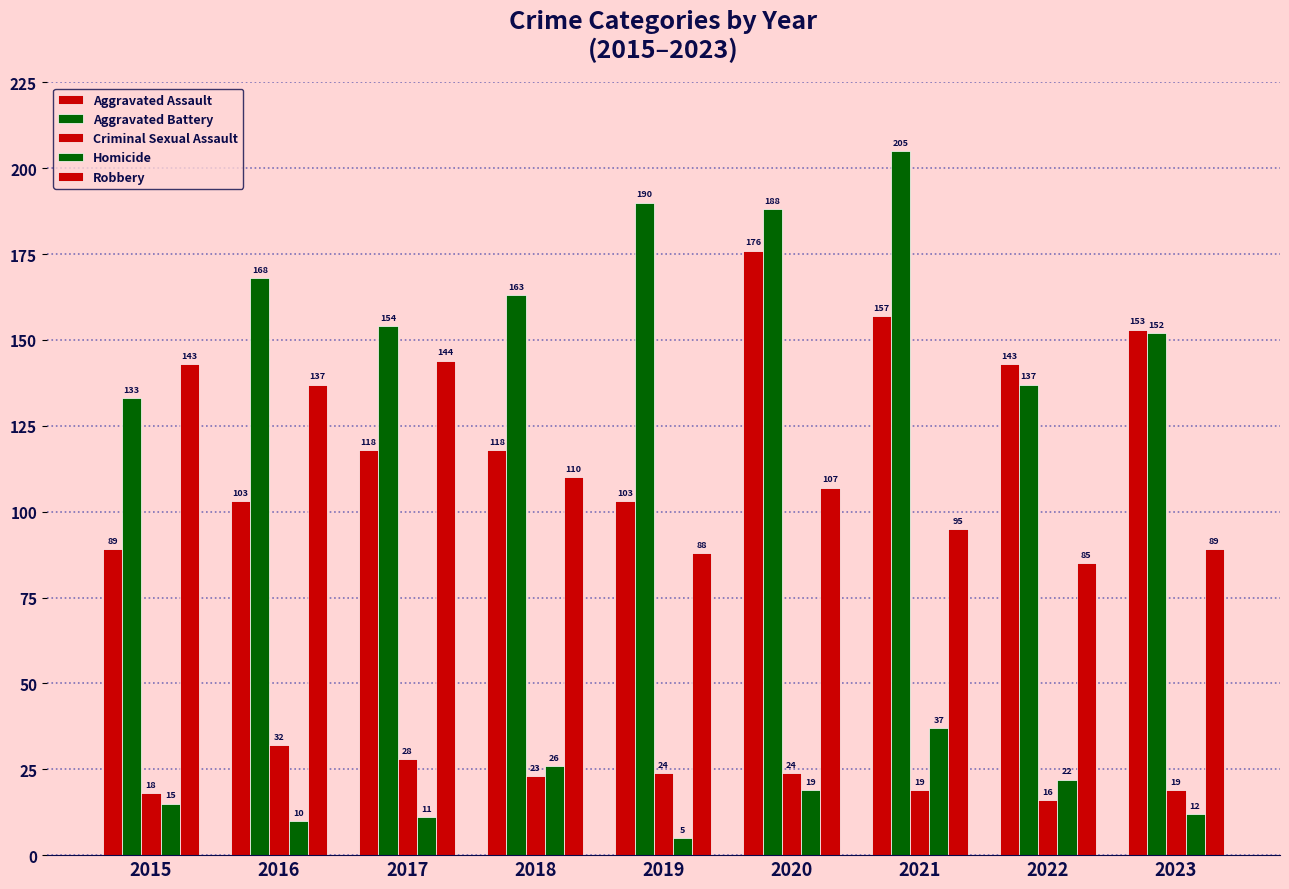

How many values in the Robbery series are below 107?

4